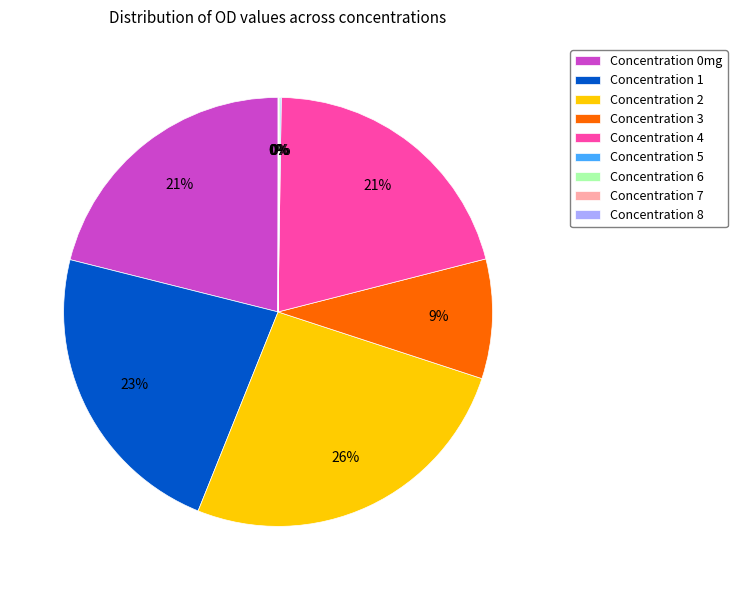

What is the largest slice in the pie chart?

Concentration 2